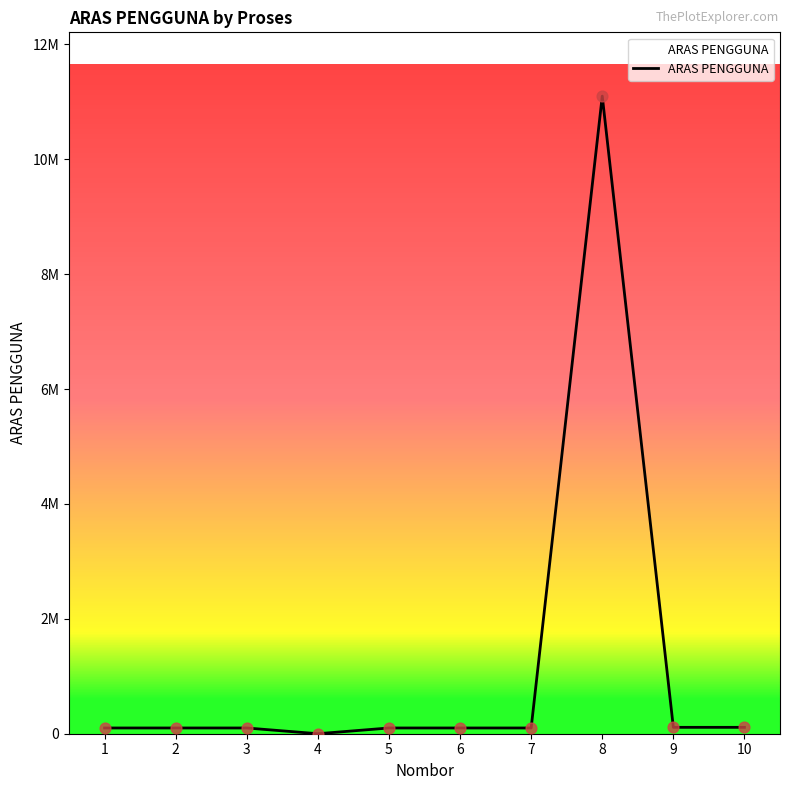

What is the ratio of the value at 10 to the value at 3?

1.1